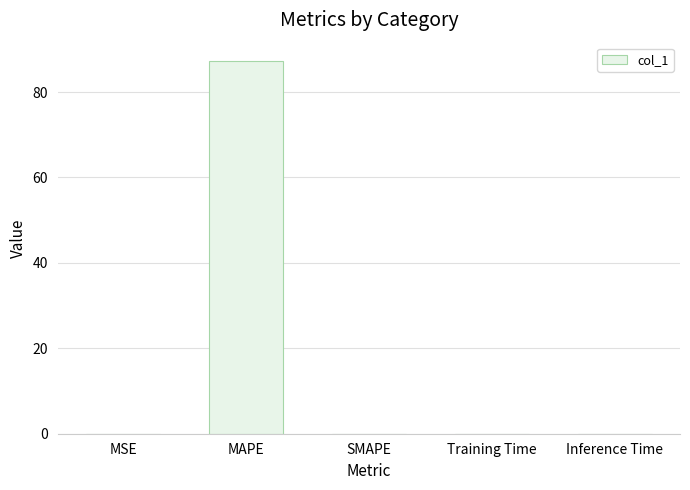

Is it true that the value at Inference Time is 0.0?

True